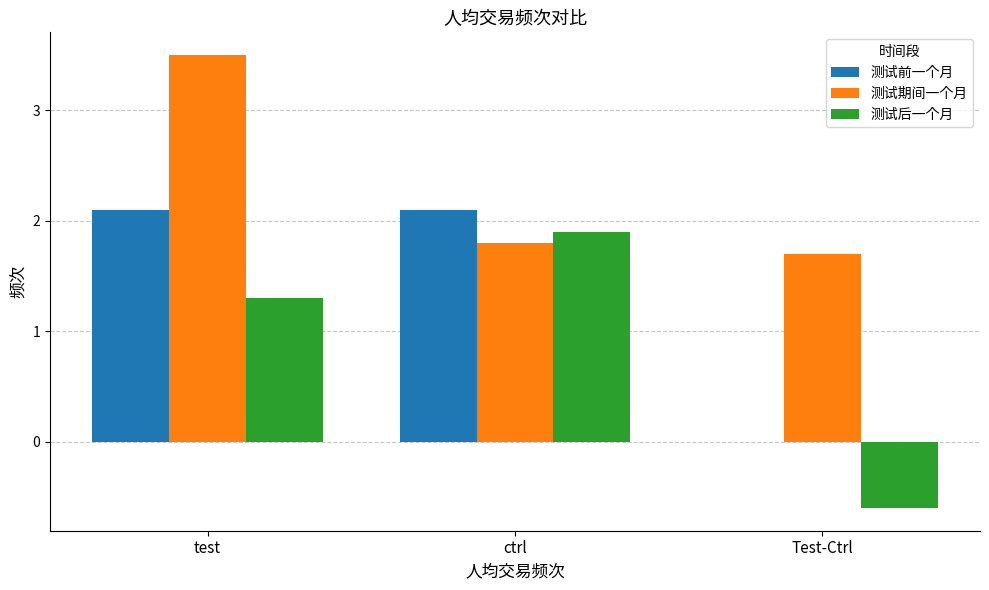

What is the approximate value of 测试前一个月 at test?

2.1